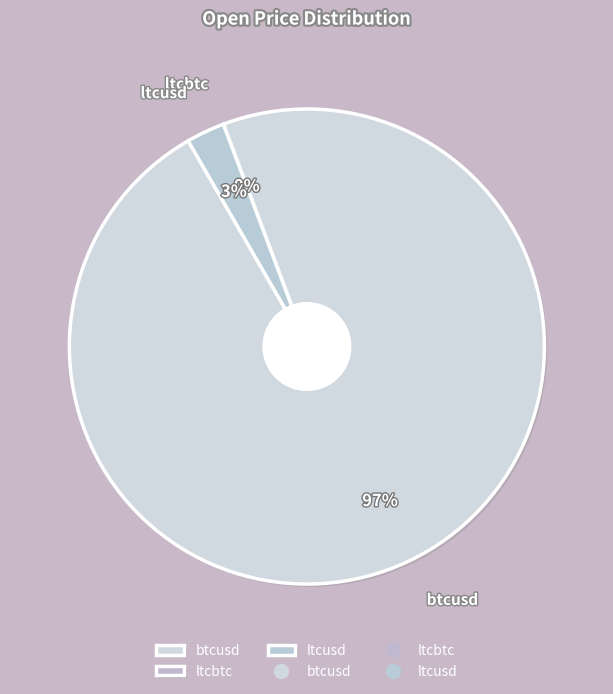

Between ltcusd and btcusd, which is larger?

btcusd